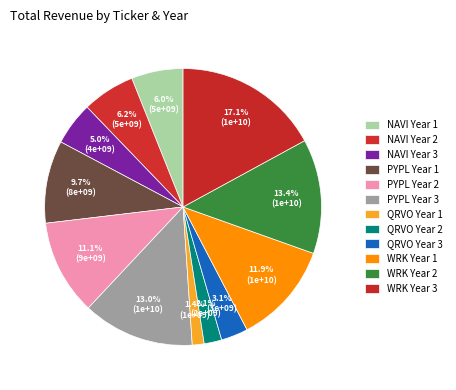

What is the largest slice in the pie chart?

WRK Year 3